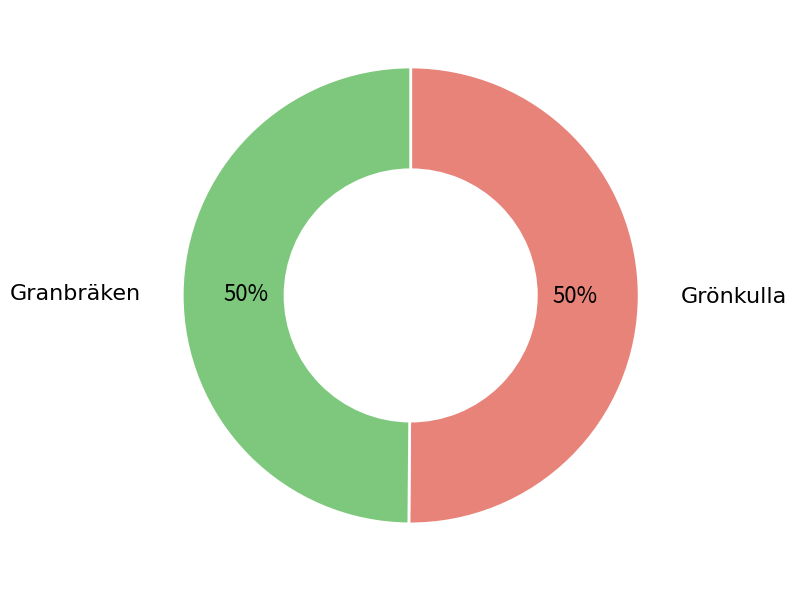

To the nearest percent, what is the average slice percentage?

50%